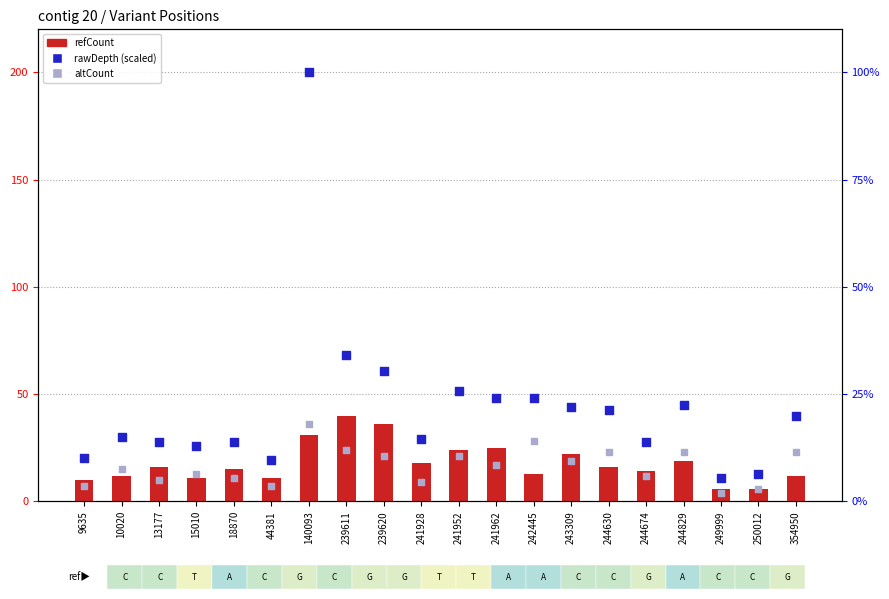

What are all the series names shown in the legend?

refCount, rawDepth (scaled), altCount